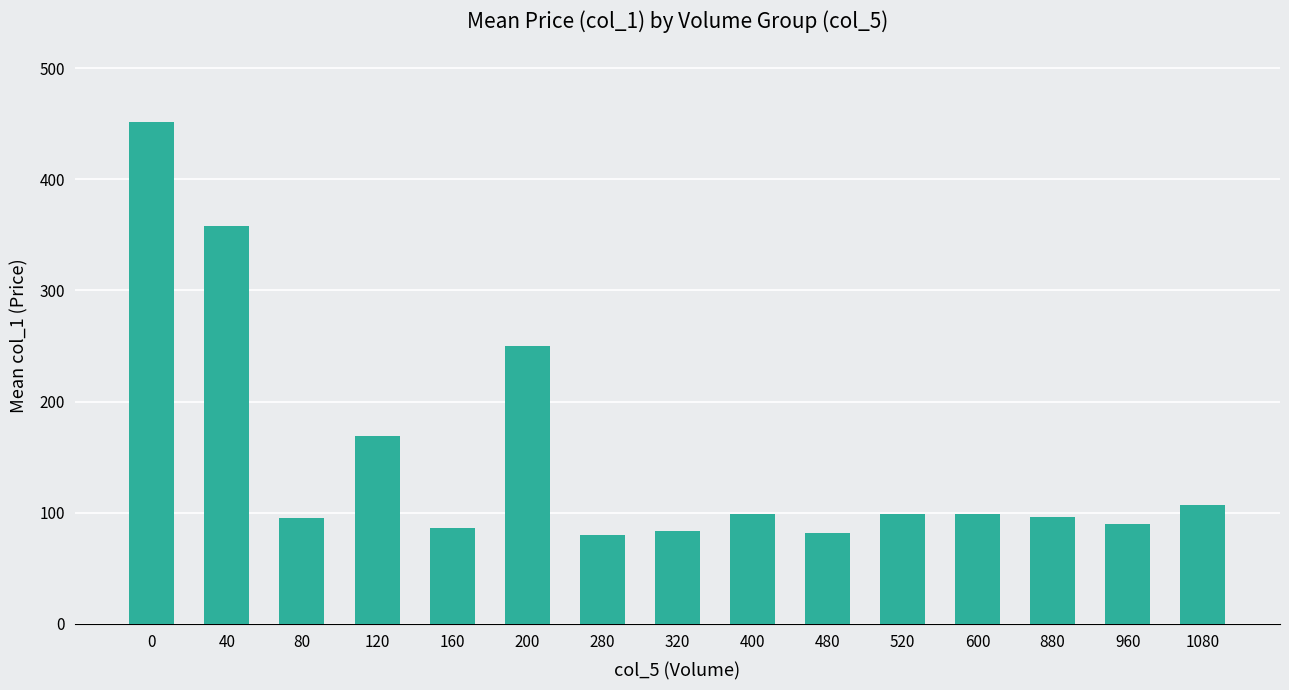

What is the change in value from 200 to 400?

-151.0